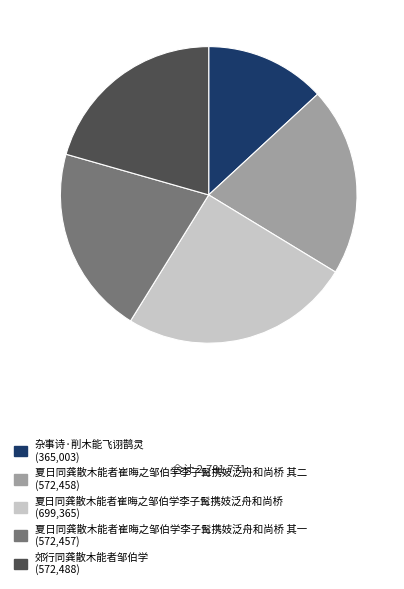

Is there any slice that represents more than half of the pie?

No